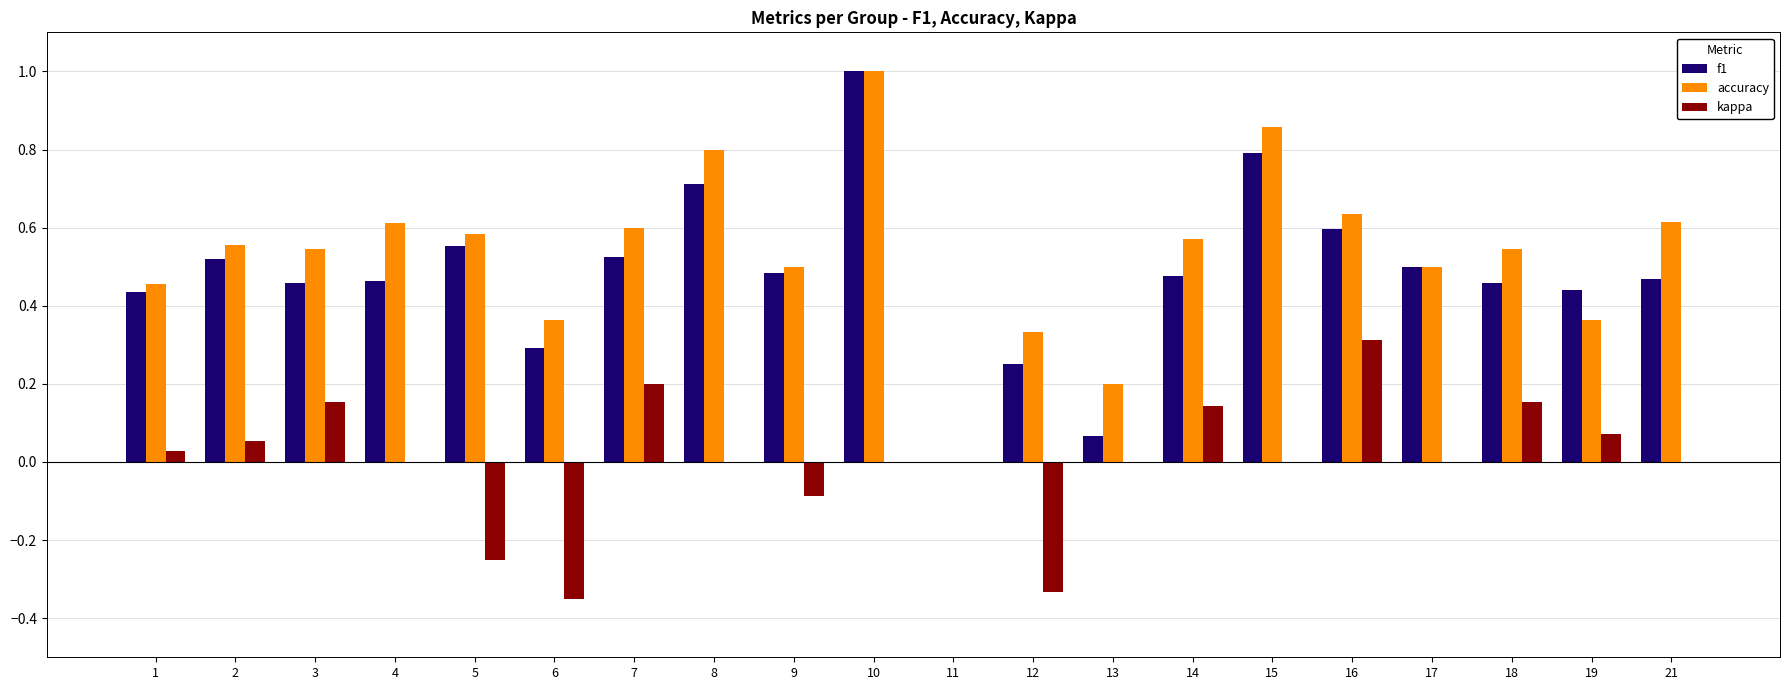

Which series changed the most between 16 and 19?

accuracy